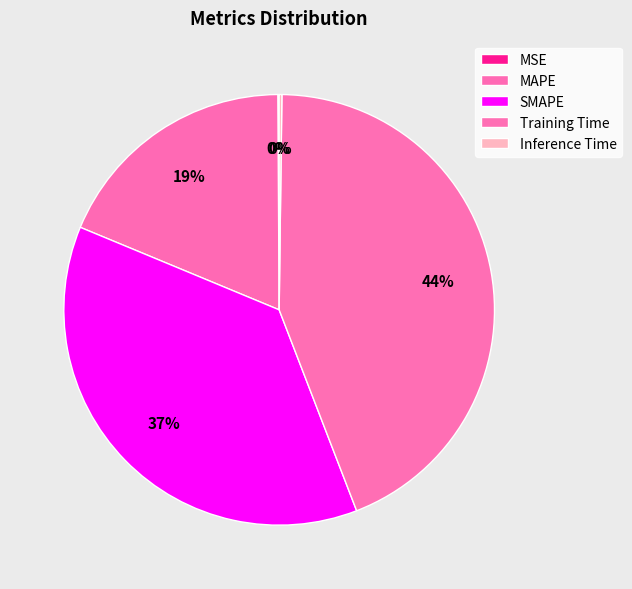

Which slice is the largest?

Training Time